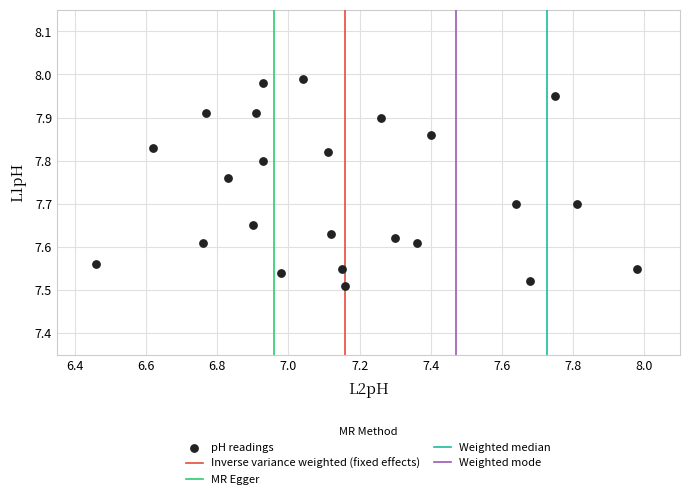

What is the range of Y values (max minus min)?

0.5